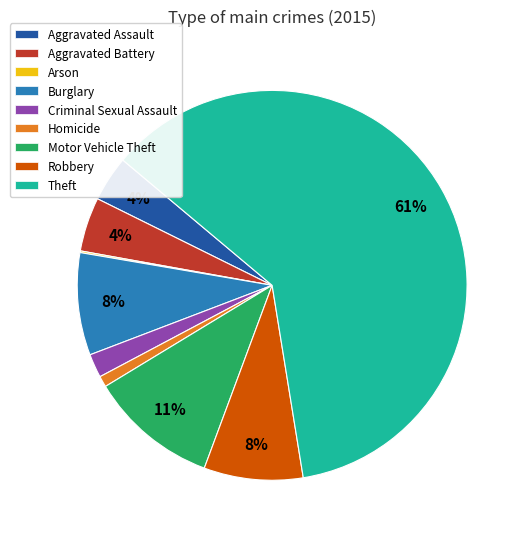

What is the largest slice in the pie chart?

Theft